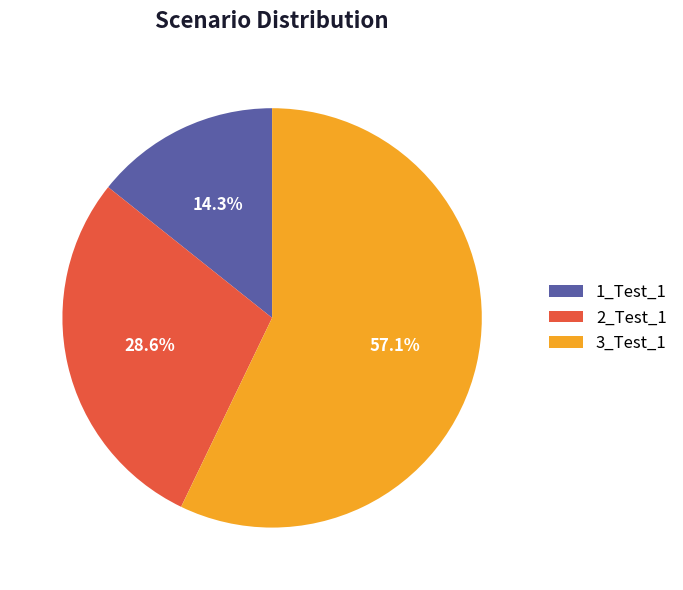

What is the total percentage of 2_Test_1 and 1_Test_1?

42.9%